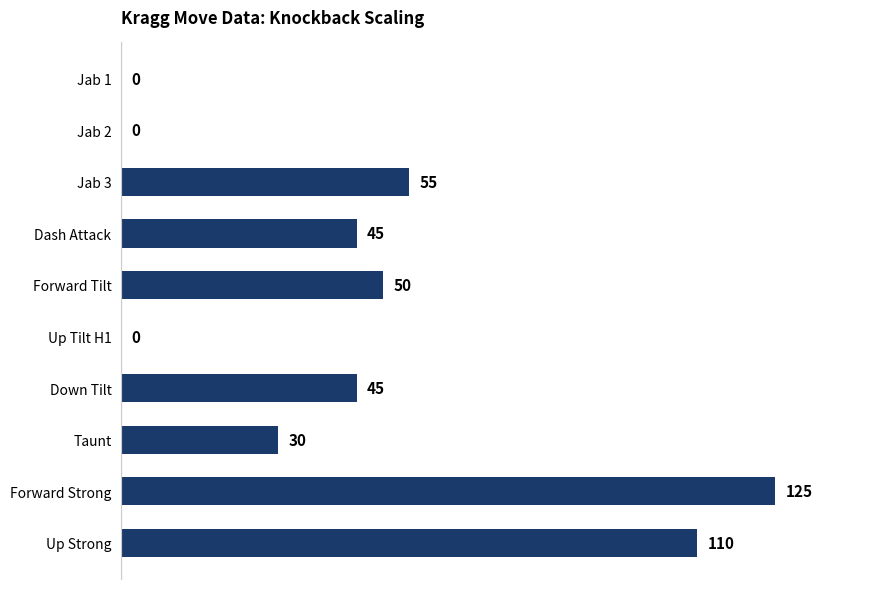

Which label corresponds to the largest value in the chart?

Forward Strong